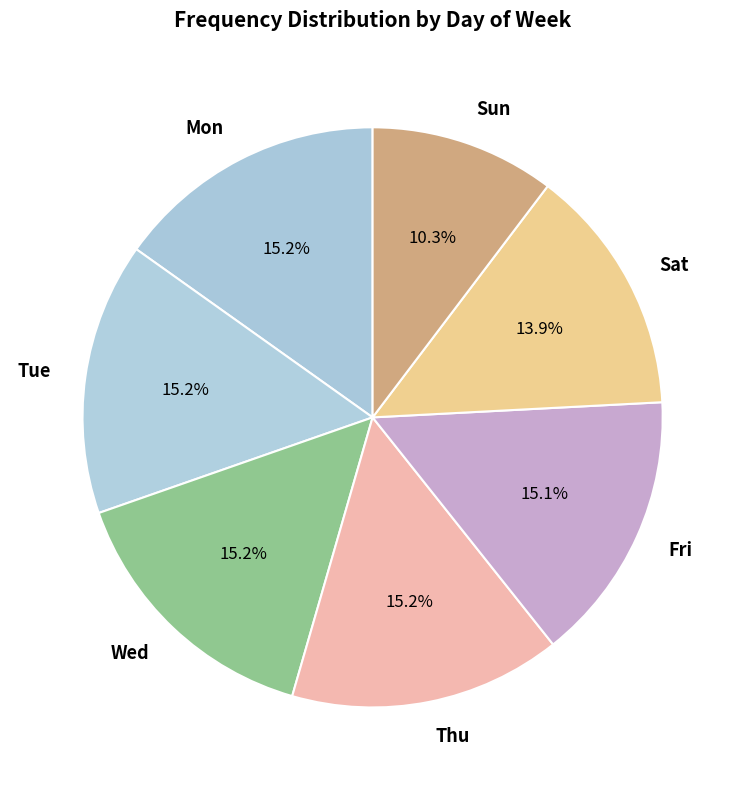

Is it true that Fri is 15% of the pie?

True